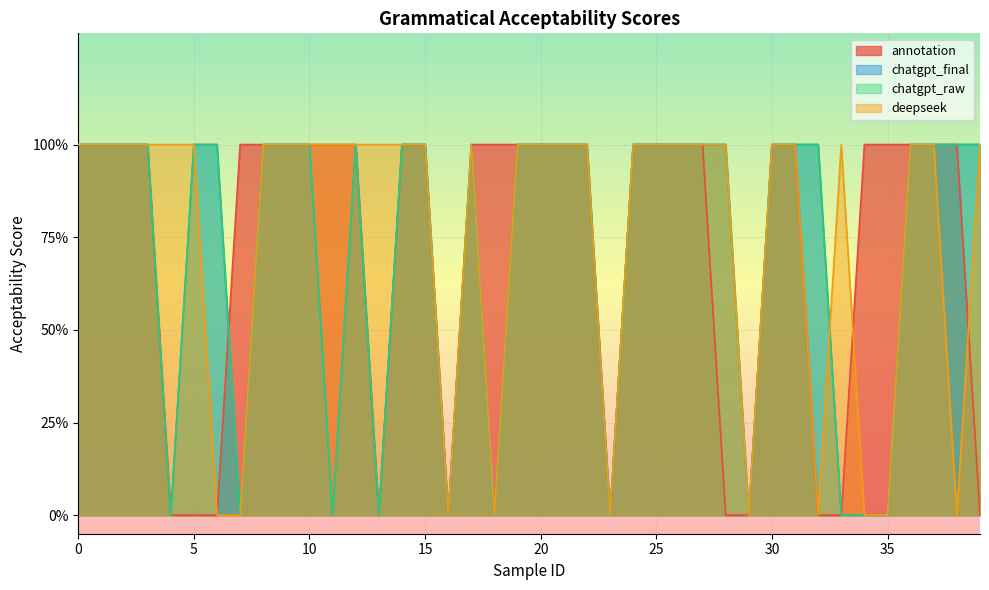

How many data points does each series have?

40